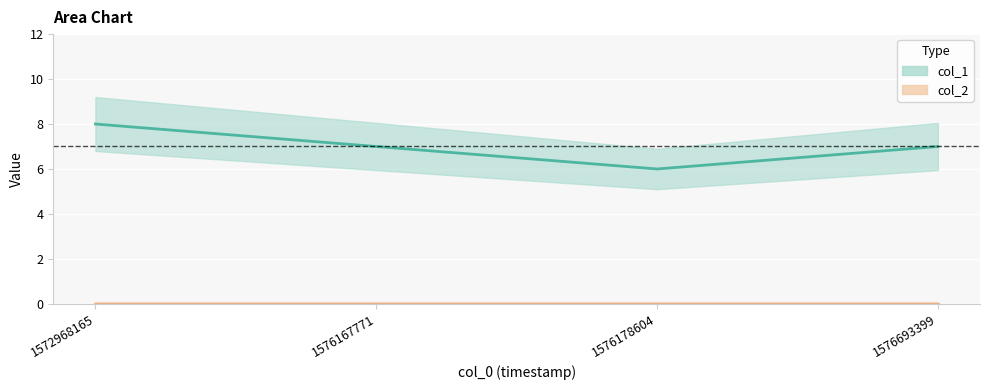

At which category does the chart reach its minimum across all series?

1576178604